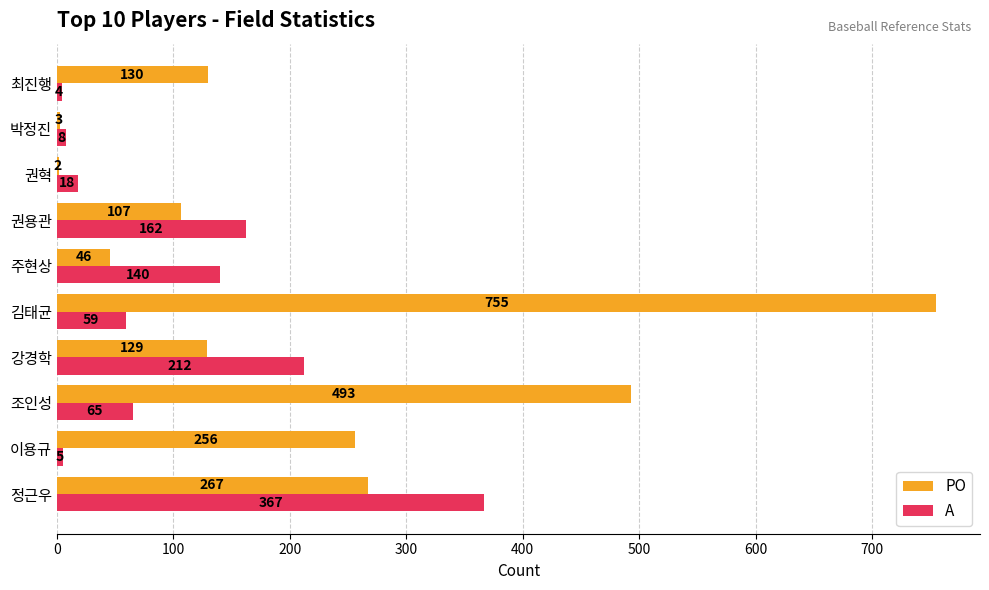

At which label is A closest to 185?

권용관